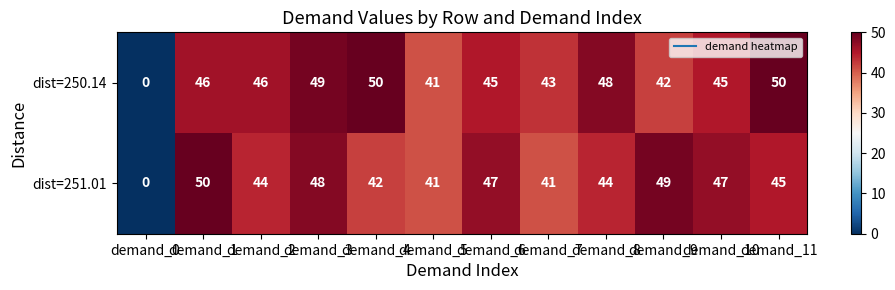

At demand_10, list the series in order from smallest to largest.

dist=250.14, dist=251.01